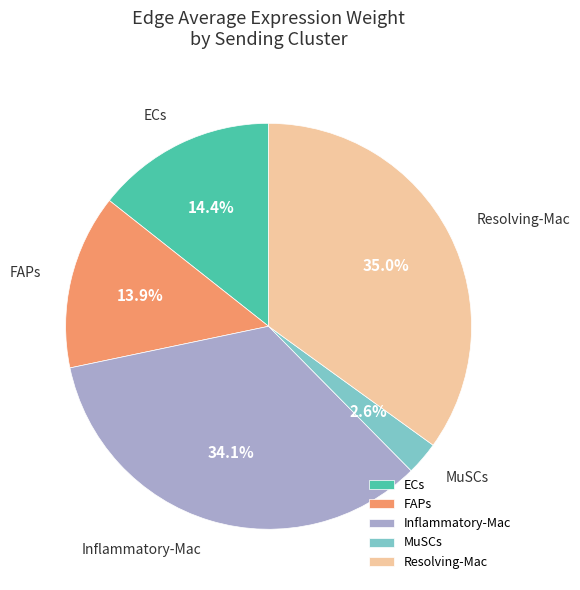

Which category has the smallest portion of the pie?

MuSCs